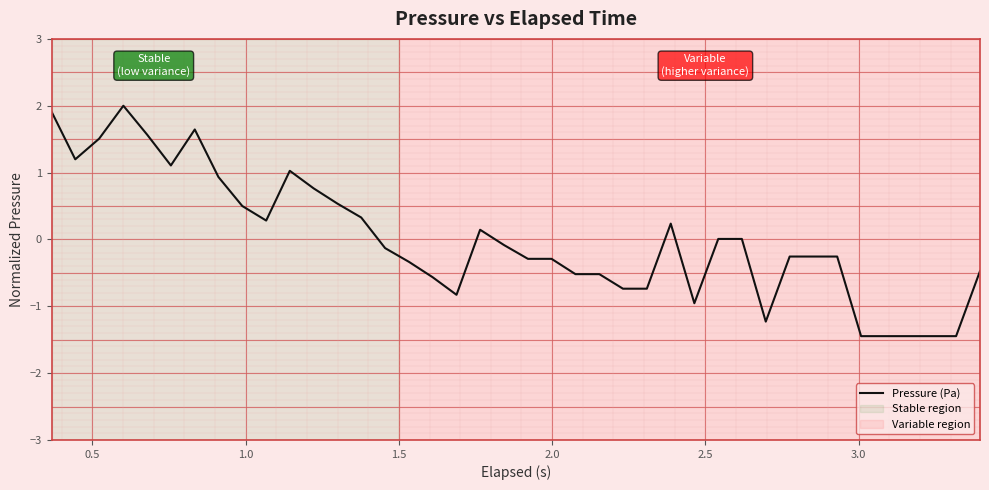

Does the chart have visible grid lines?

No